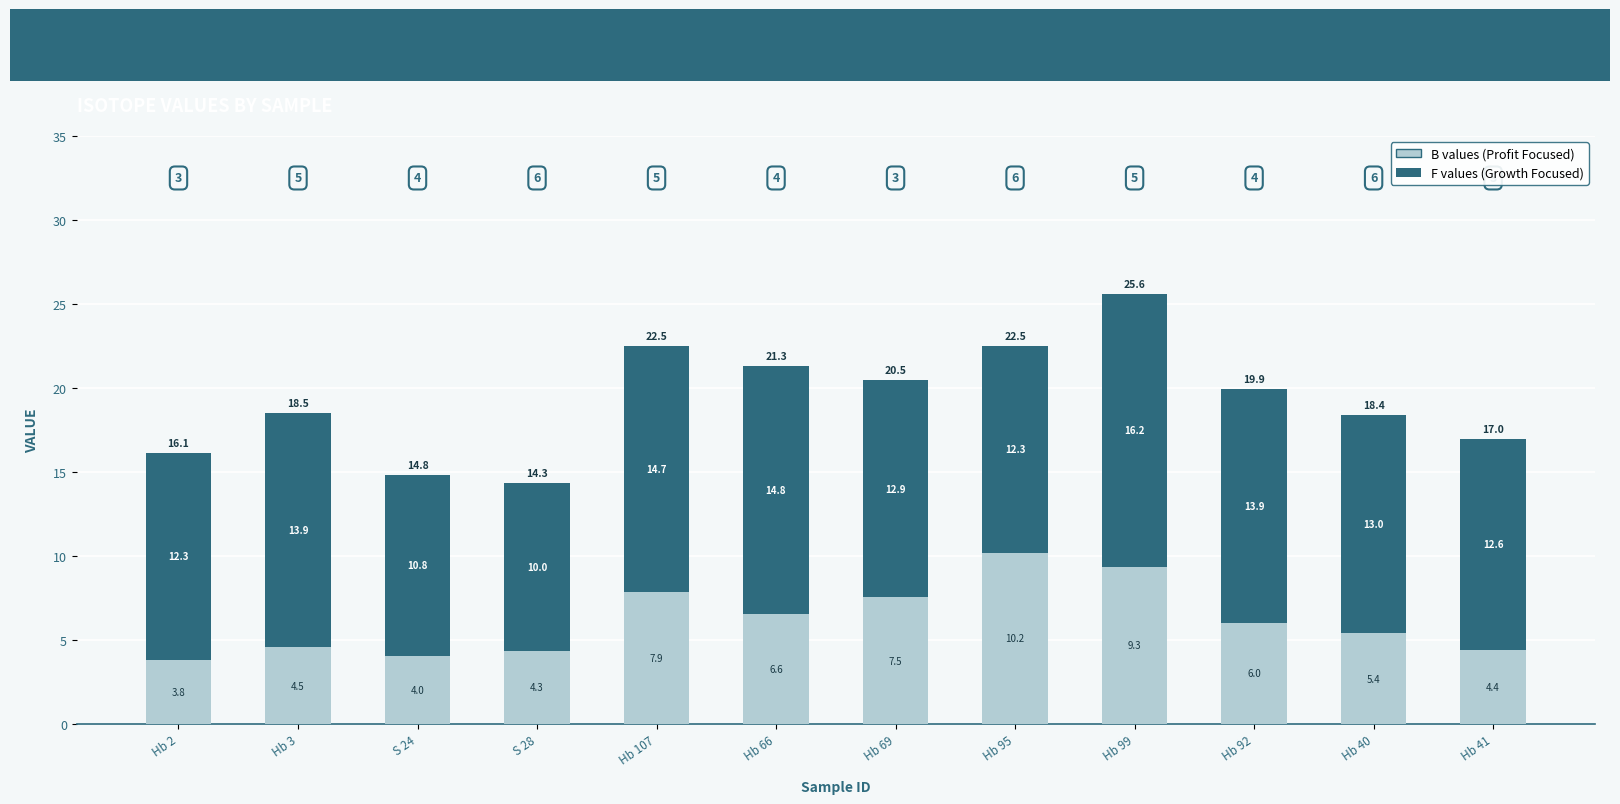

What is the total value across all series at S 28?

14.3